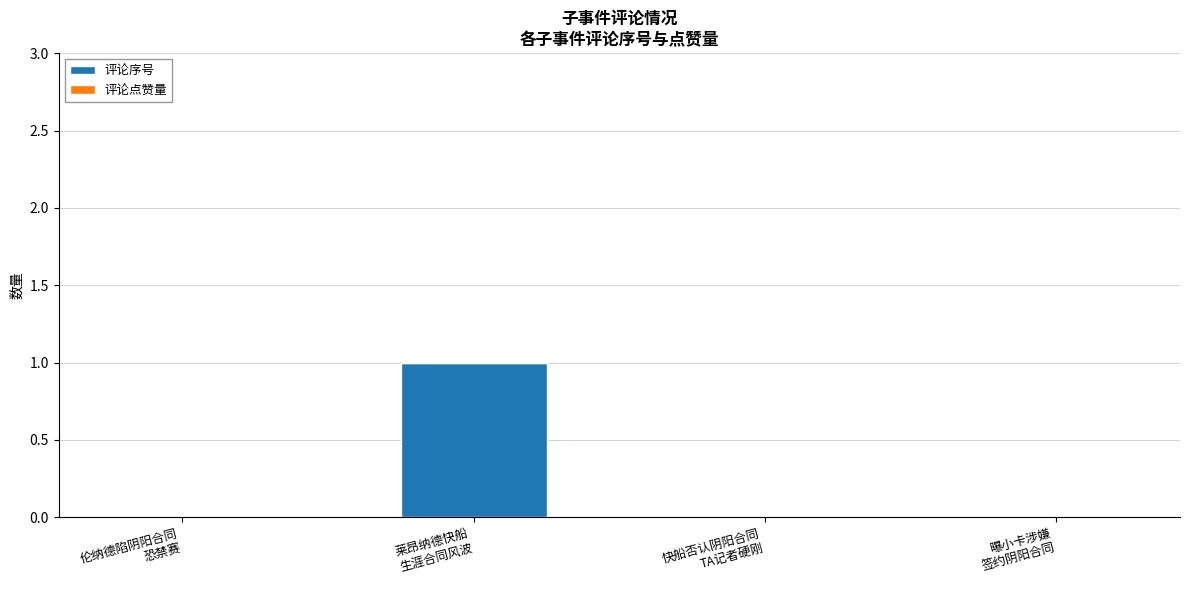

How many series are shown in this chart?

1